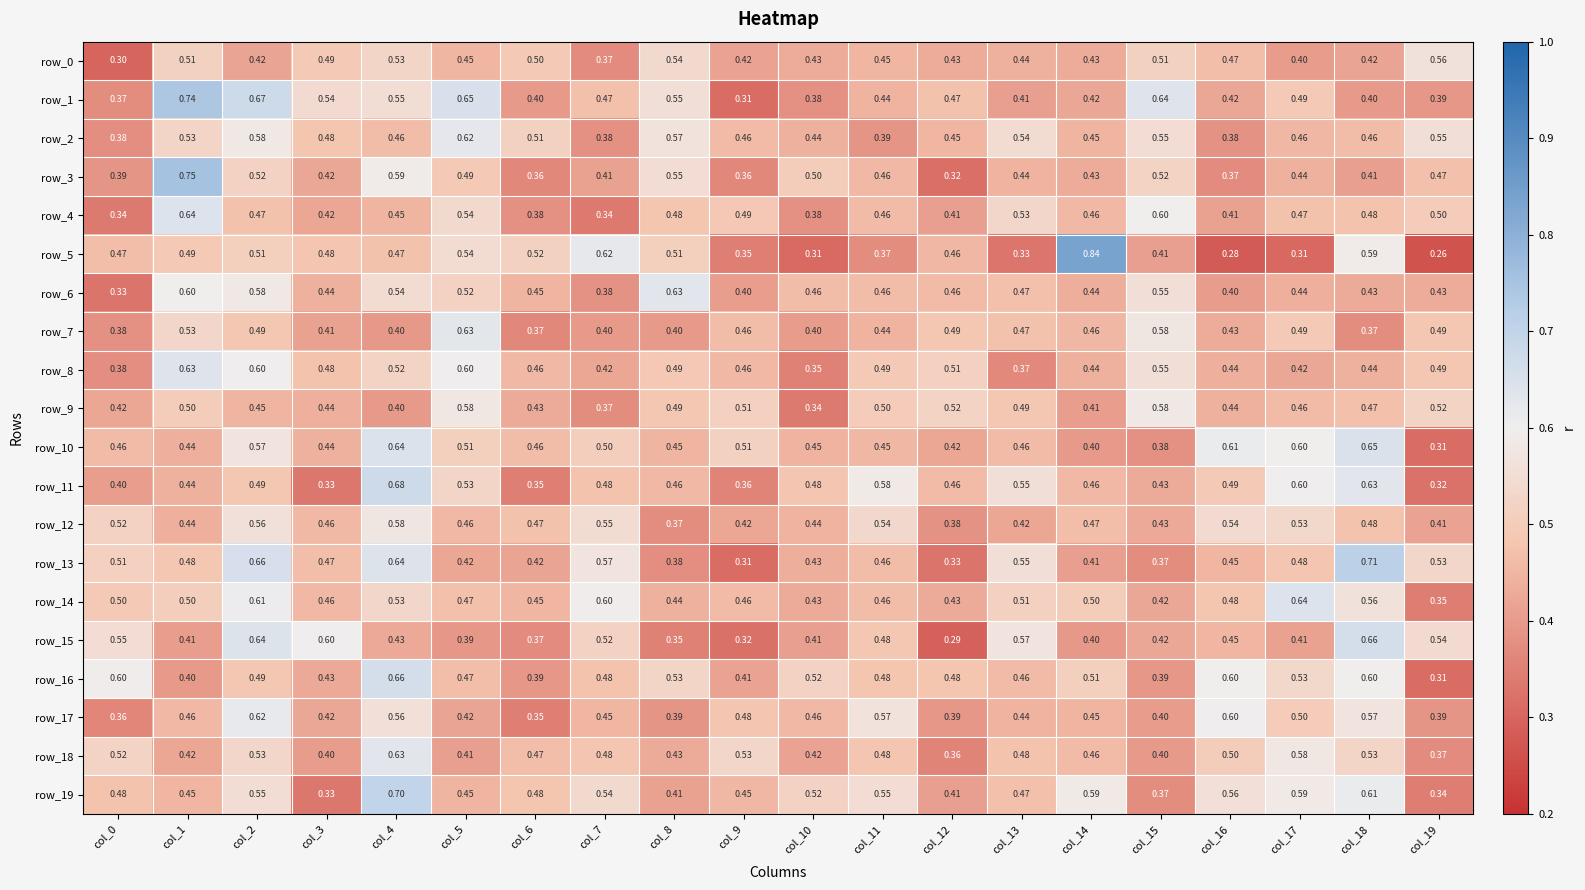

Is the value of row_17 at col_2 greater than the value of row_0 at col_19?

Yes